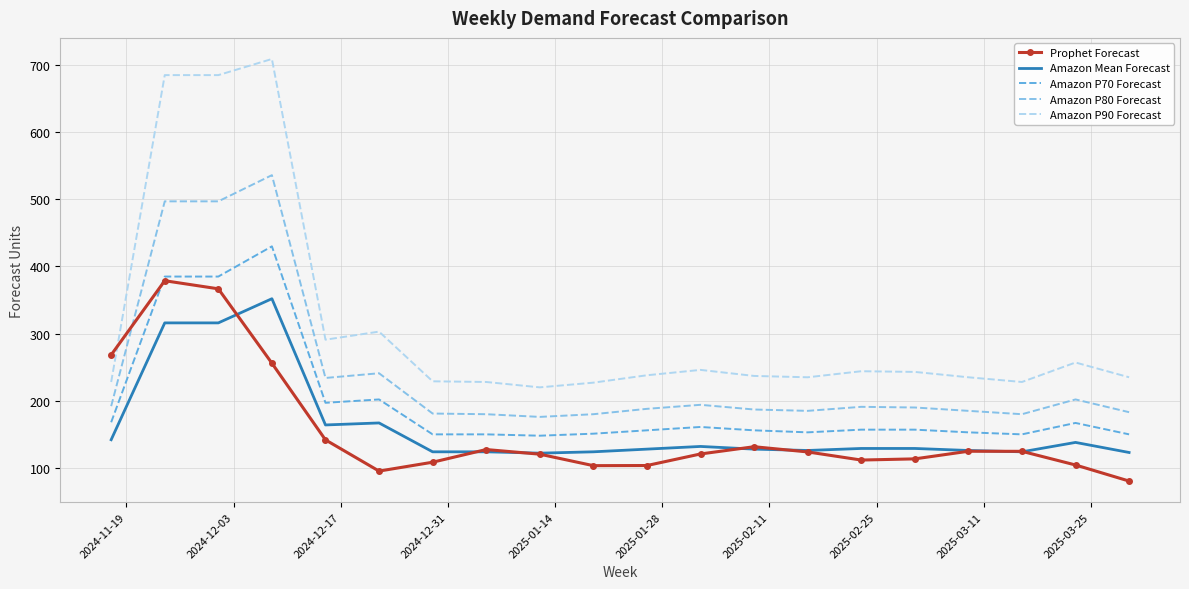

True or false: Amazon Mean Forecast and Amazon P70 Forecast cross at least once.

False